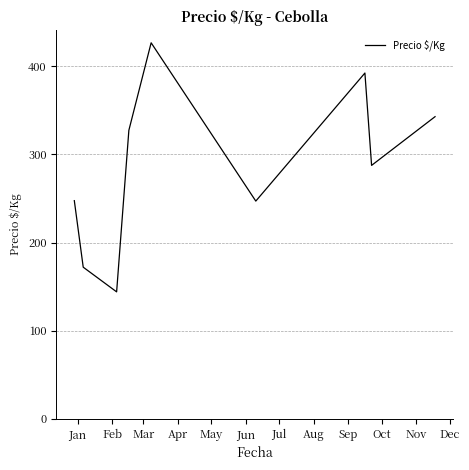

What is the difference between the maximum and minimum values?

282.6